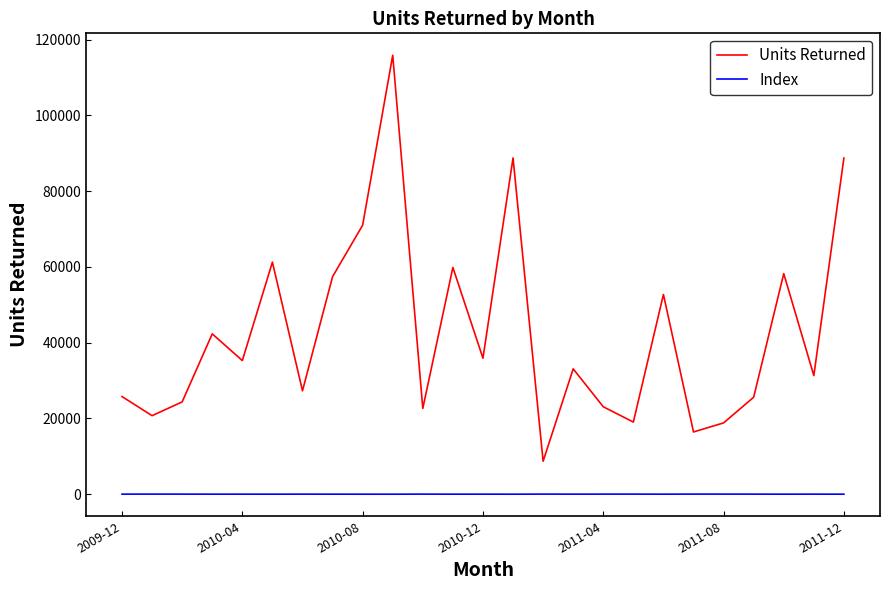

Which series has the largest range (max minus min)?

Units Returned